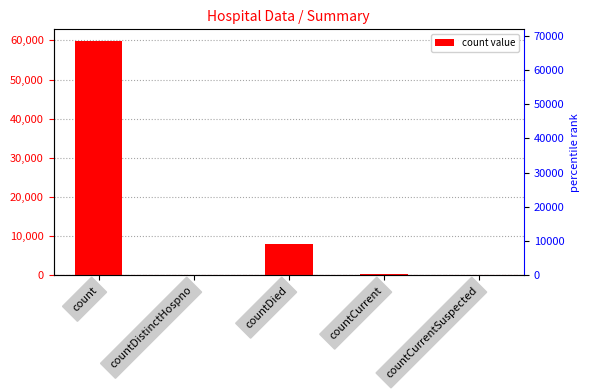

Which label corresponds to the largest value in the chart?

count